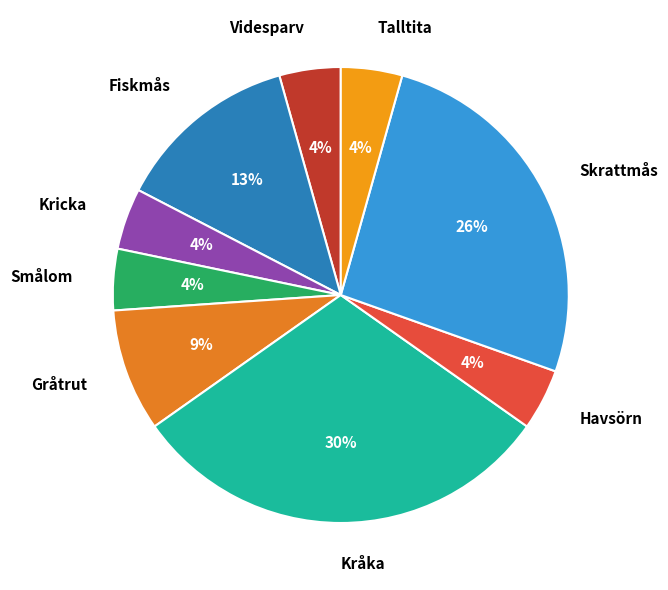

How many segments does this pie chart have?

9